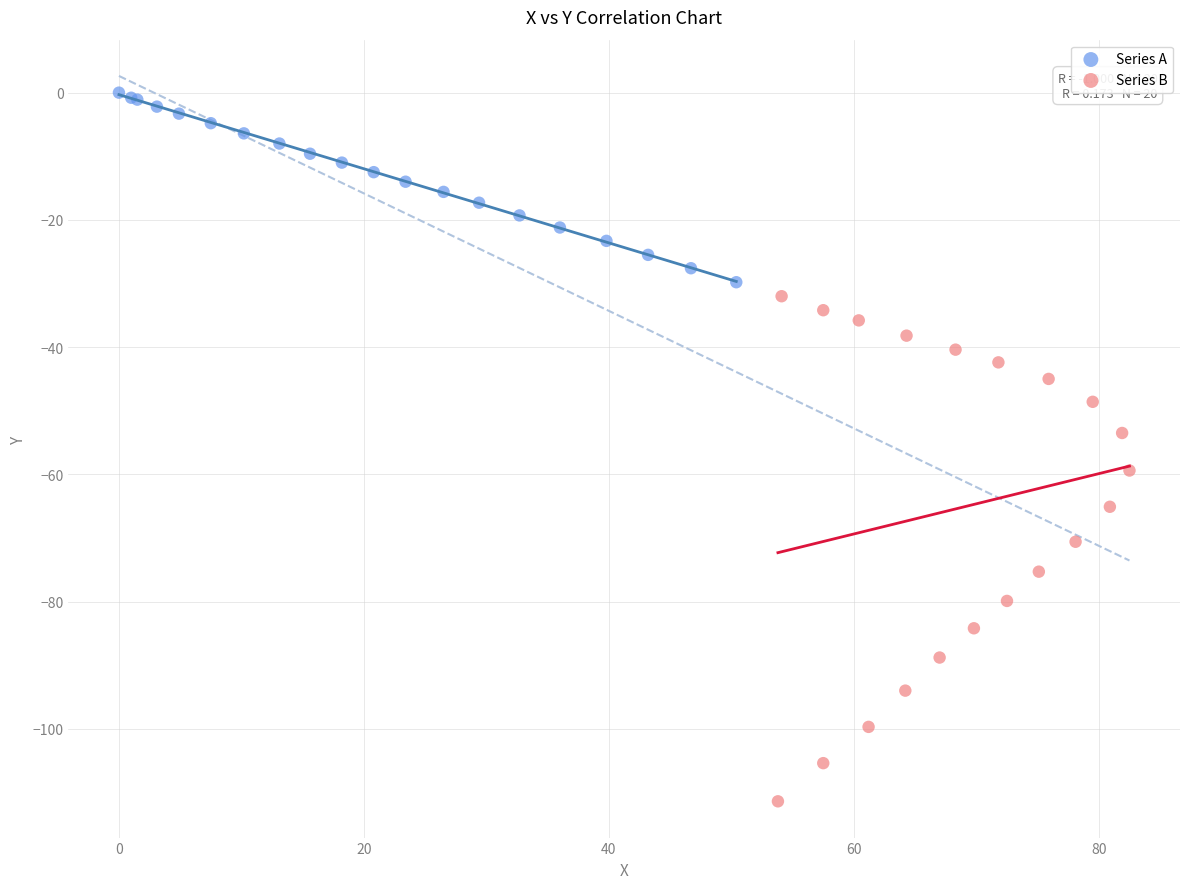

Which series reaches the maximum Y coordinate?

Series A